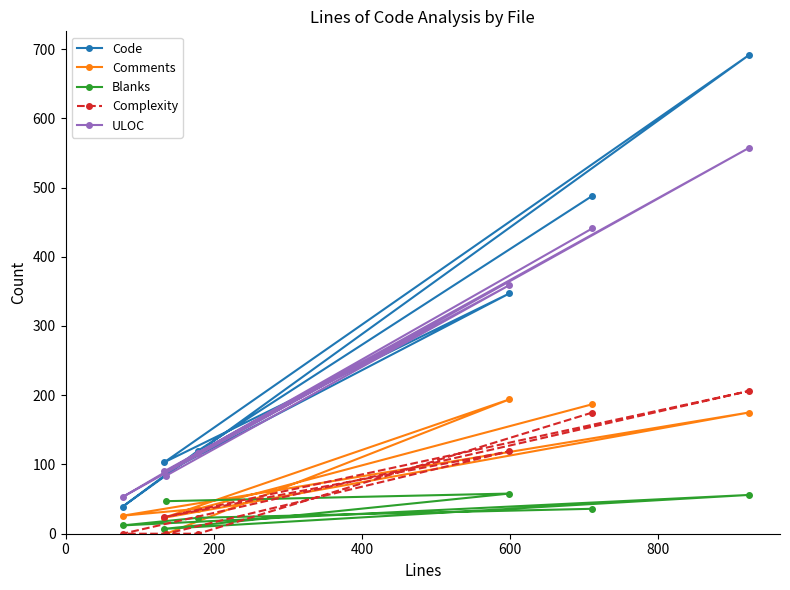

In Blanks, how many points are higher than both neighbors (excluding endpoints)?

2